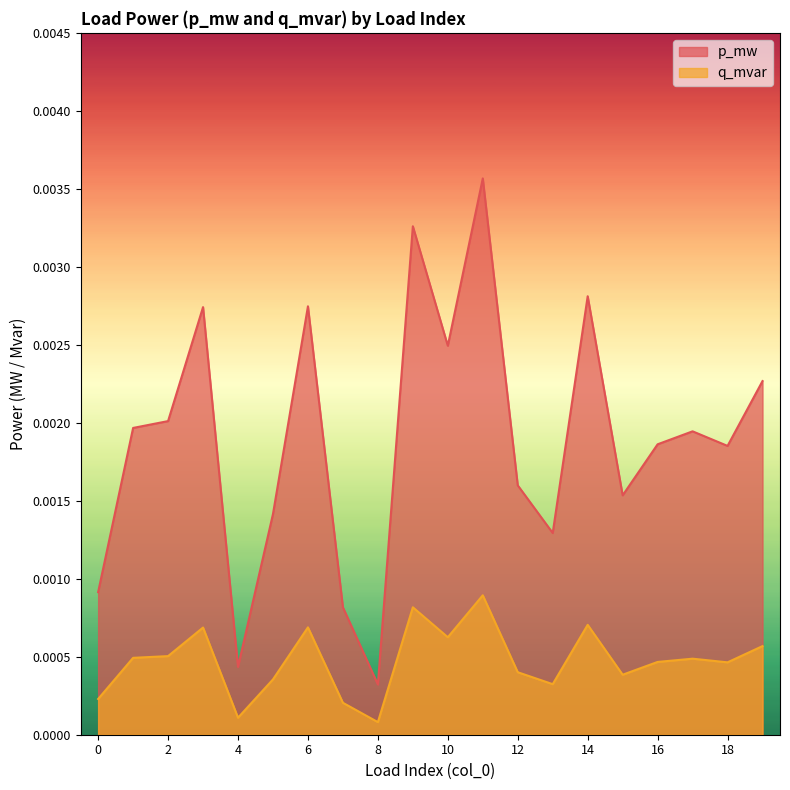

Which category has the lowest value in the p_mw series?

8